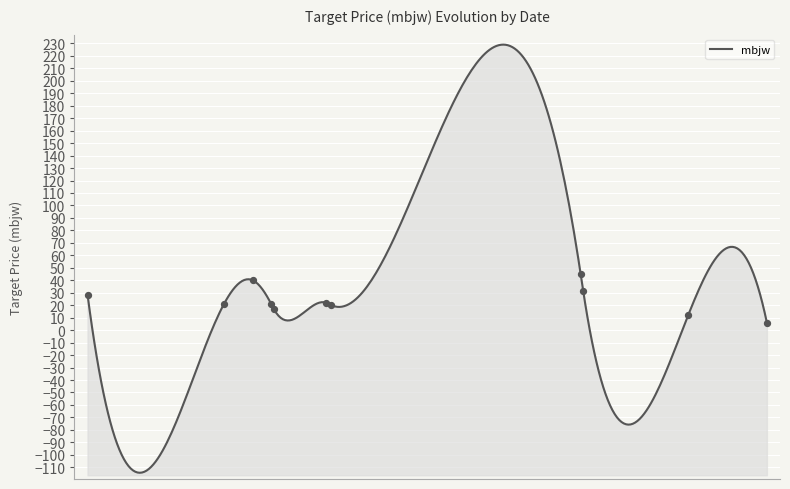

What is the change in value from 2016-05-26 to 2016-11-08?

-28.0